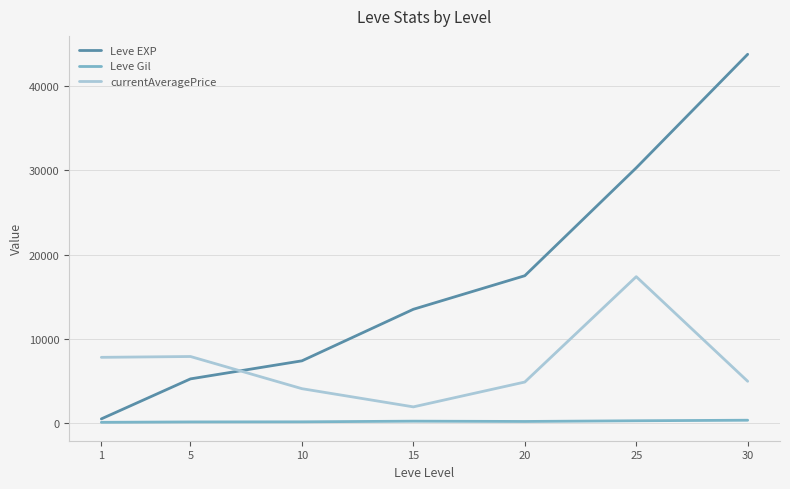

True or false: Leve Gil and Leve EXP intersect in this chart.

False